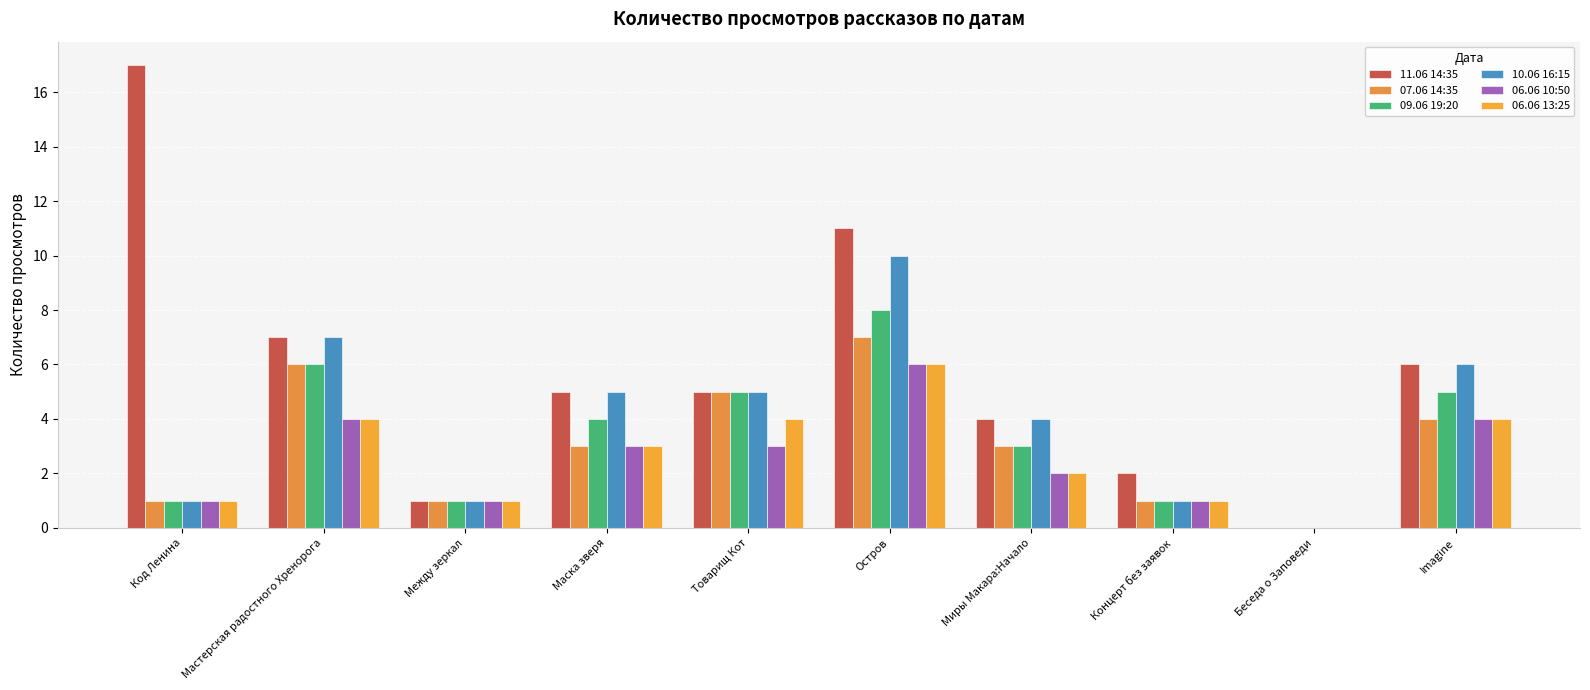

Which label corresponds to the largest value in the chart?

Код Ленина